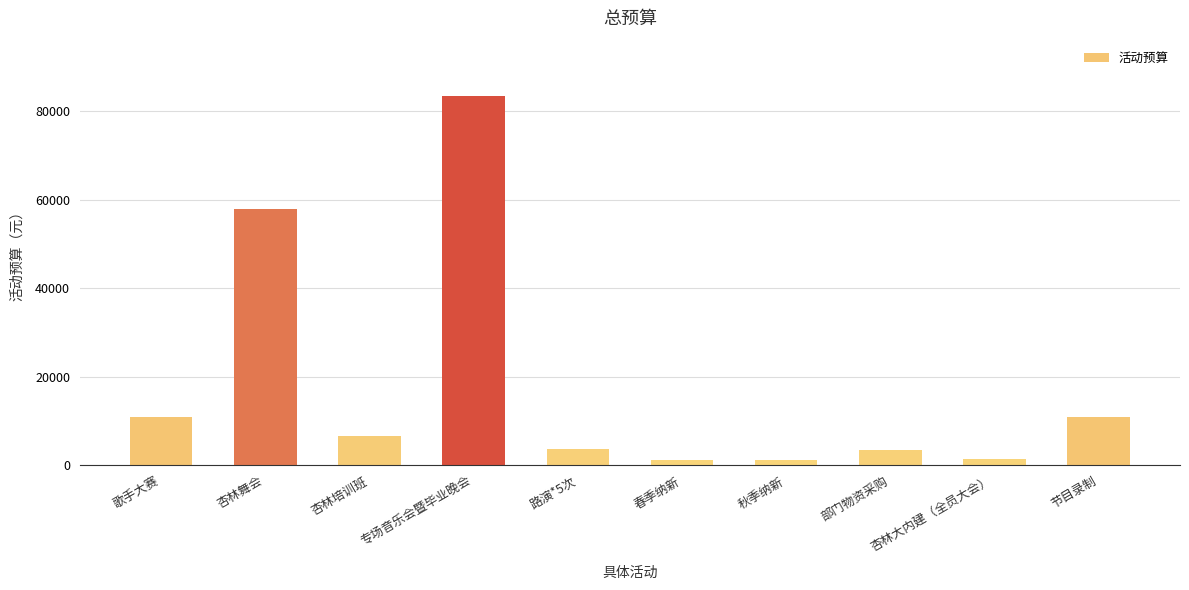

Where is the data nearest to the value 42376?

杏林舞会